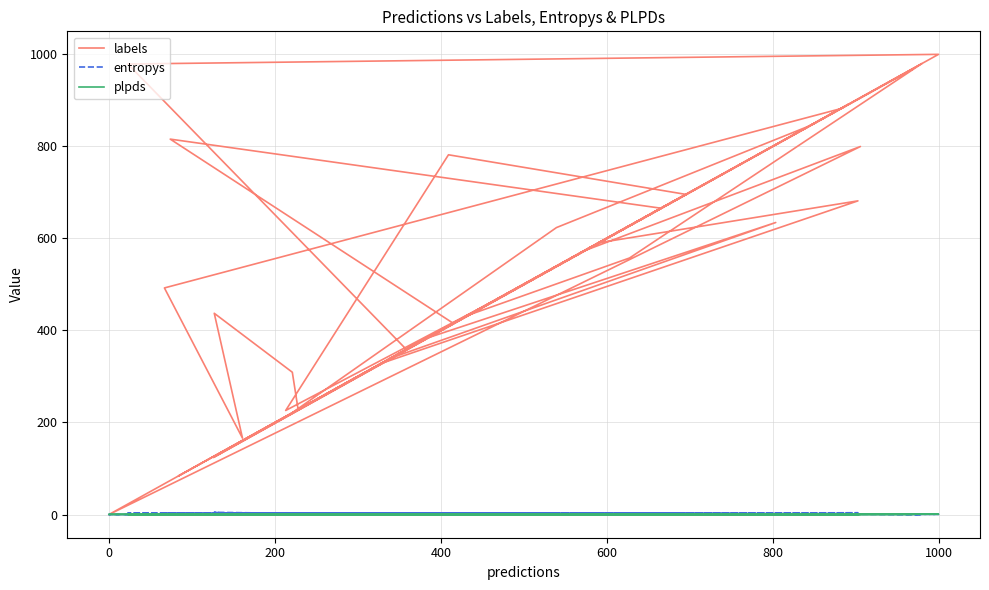

Reading left to right, what are all the values shown in this chart?

labels: 967.0	340.0	634.0	383.0	228.0	309.0	437.0	166.0	492.0	881.0	891.0	359.0	978.0	999.0	415.0	815.0	665.0	467.0	226.0	781.0	695.0	573.0	799.0	0.0	497.0	688.0	221.0	84.0	433.0	557.0	979.0	844.0	623.0	220.0	371.0	886.0	124.0	590.0	681.0	330.0
entropys: 1.5	0.1	1.6	3.0	0.5	2.7	4.9	1.1	3.7	0.4	2.2	1.4	3.5	0.6	2.5	1.3	1.0	0.9	3.9	3.1	0.3	0.1	1.3	0.2	0.8	0.9	1.2	1.9	0.3	3.8	0.1	1.4	2.8	0.2	1.2	0.1	1.6	3.2	4.0	1.1
plpds: 0.3	0.0	0.6	-0.2	0.3	0.5	0.1	0.7	0.2	0.9	0.4	0.4	0.3	0.9	0.3	0.2	0.9	0.7	0.2	0.5	1.0	0.0	0.7	0.5	0.8	0.6	0.8	0.4	0.9	0.2	0.9	0.8	0.2	1.0	0.6	0.1	0.5	0.5	0.2	0.5